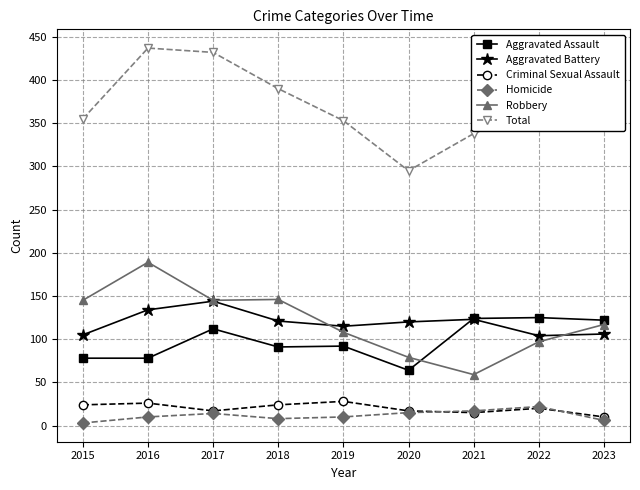

Which series has the largest total across all categories?

Total